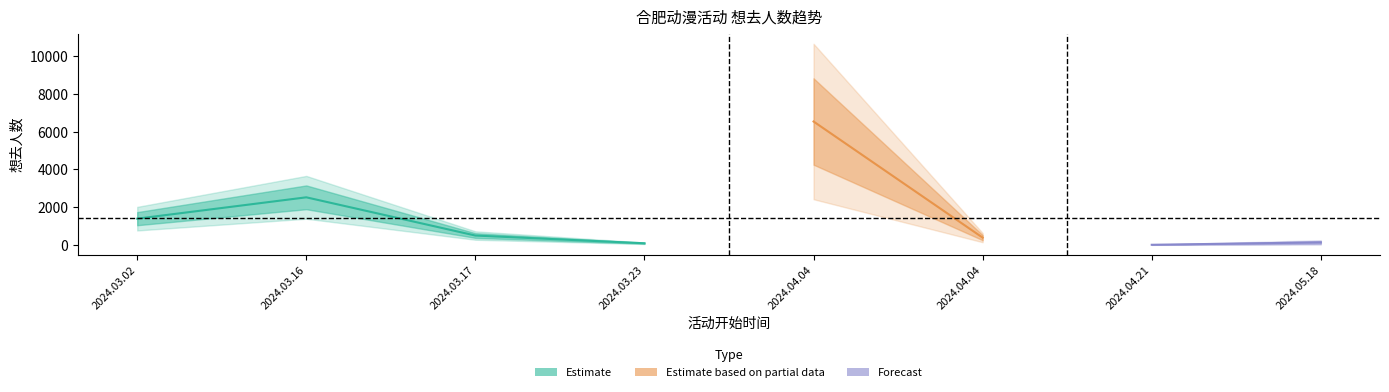

At which category does the data reach its first local peak?

2024.03.16